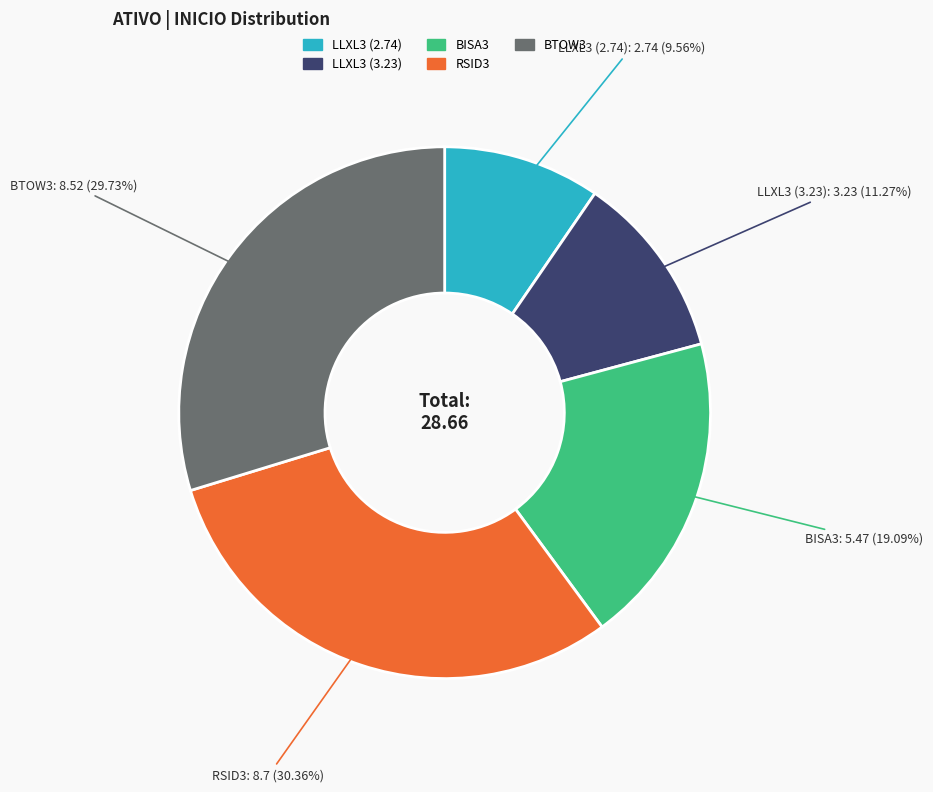

How many slices are in this pie chart?

5